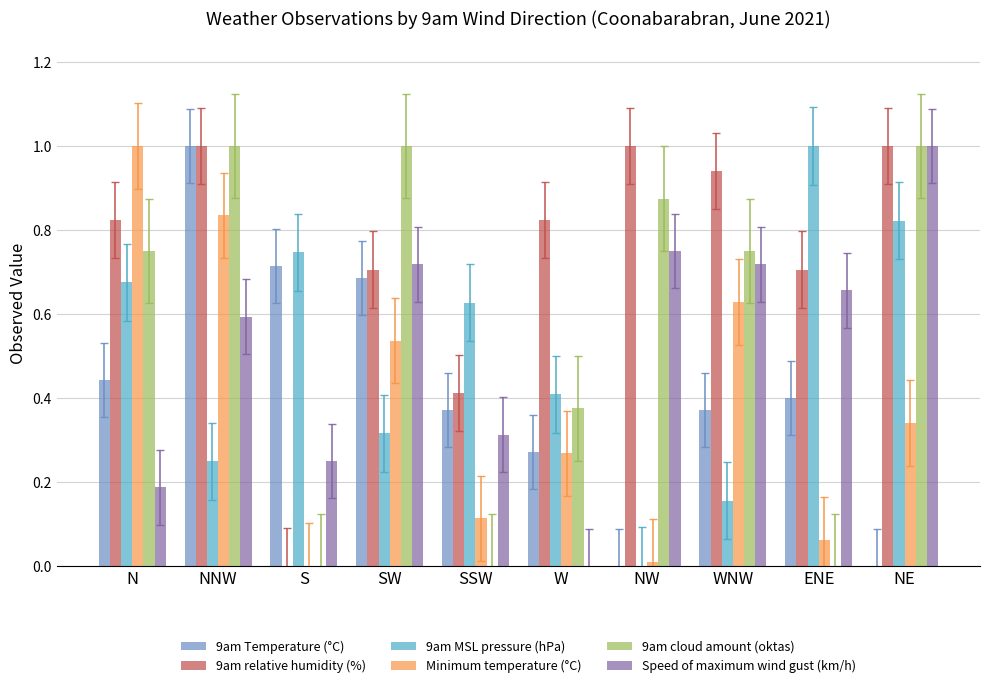

Which series has the largest total across all categories?

9am relative humidity (%)